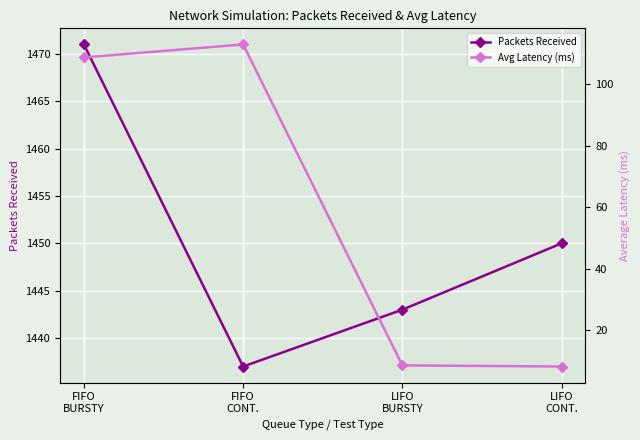

What are all the series names shown in the legend?

Packets Received, Avg Latency (ms)